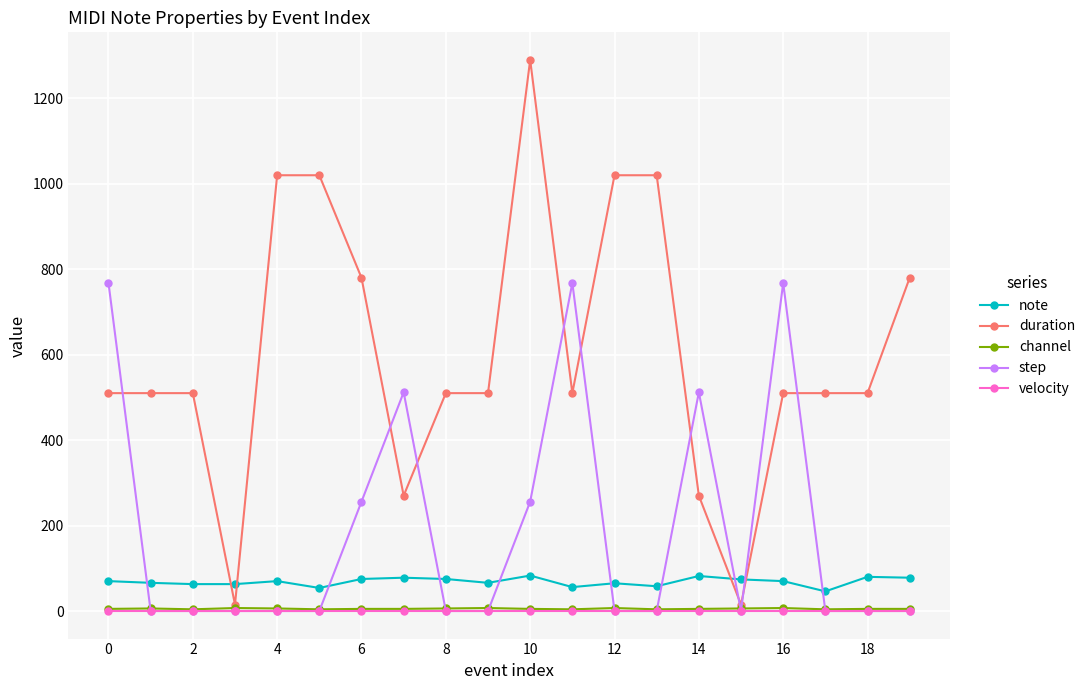

Does the chart have visible grid lines?

Yes